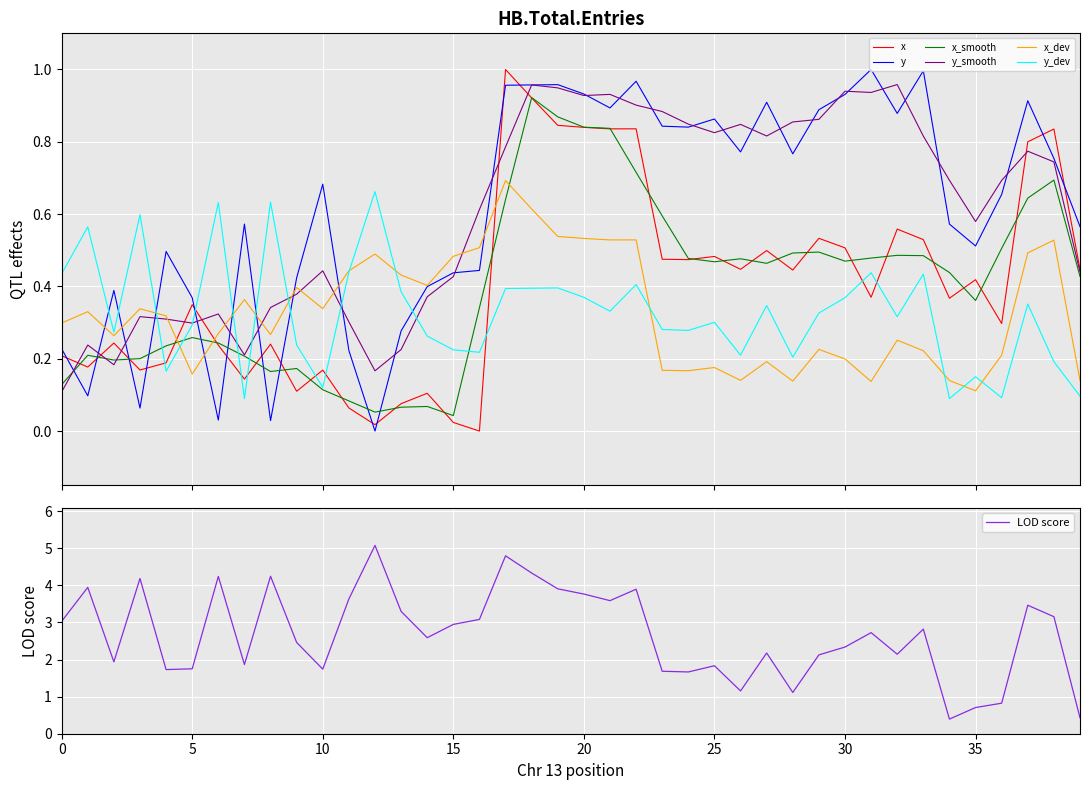

Which series ends up on top after the final intersection of x_smooth and y?

y